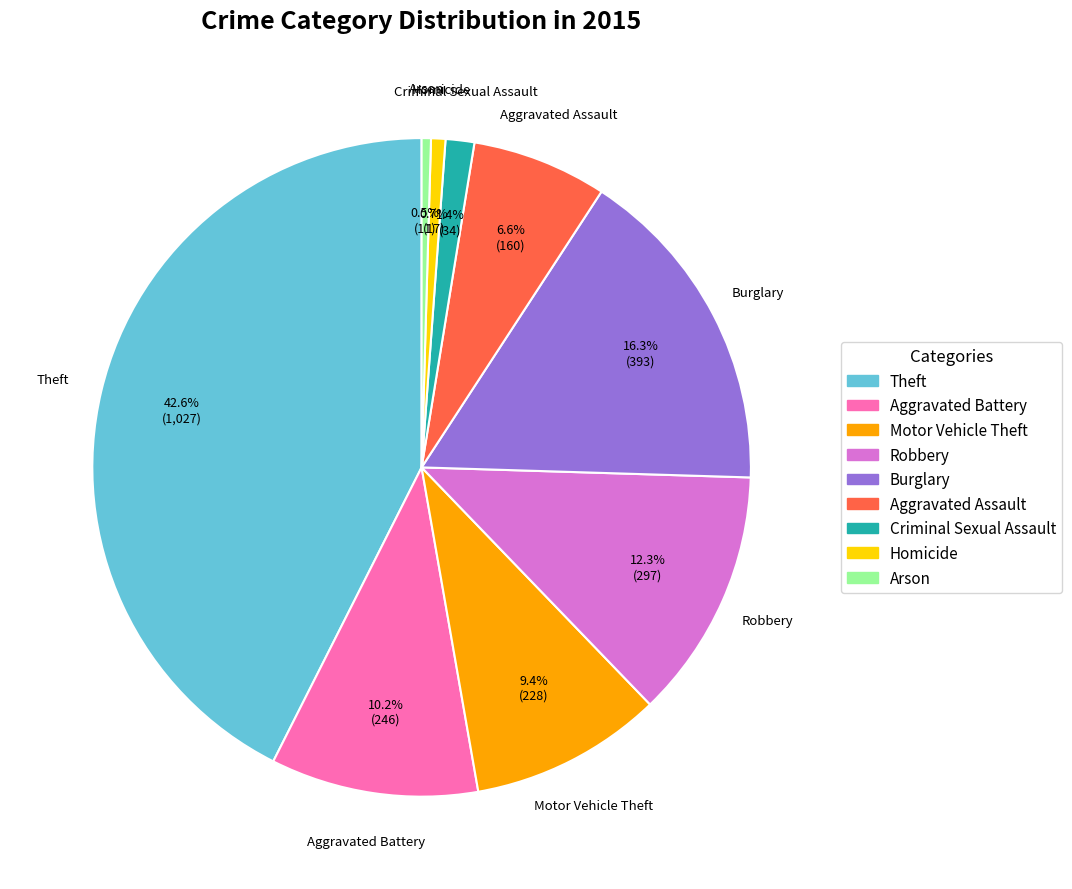

Which slice is the largest?

Theft